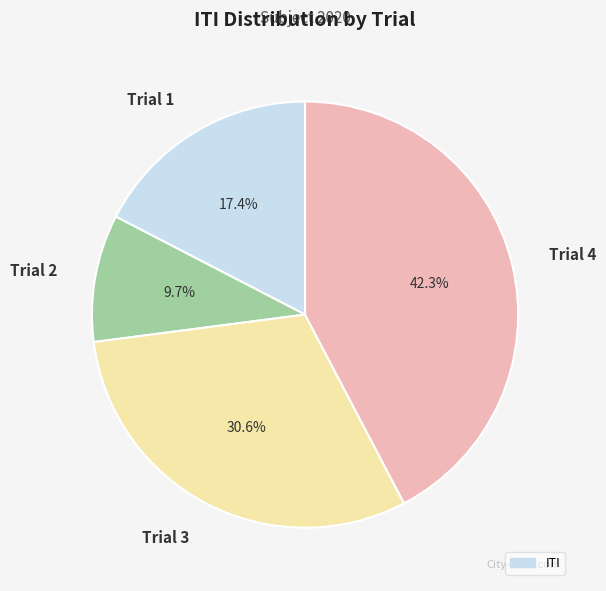

Count the number of slices in the pie.

4